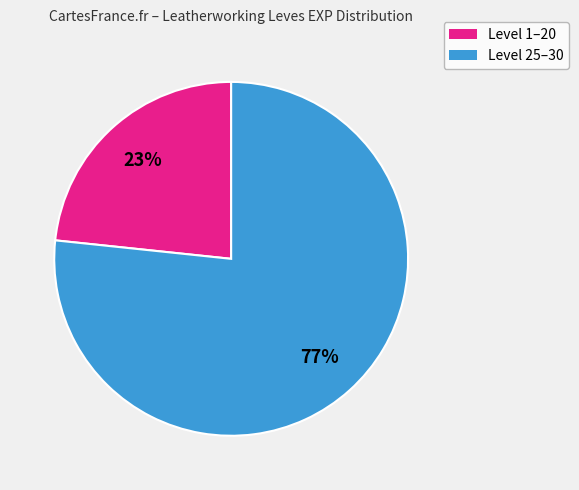

Count the number of slices in the pie.

2